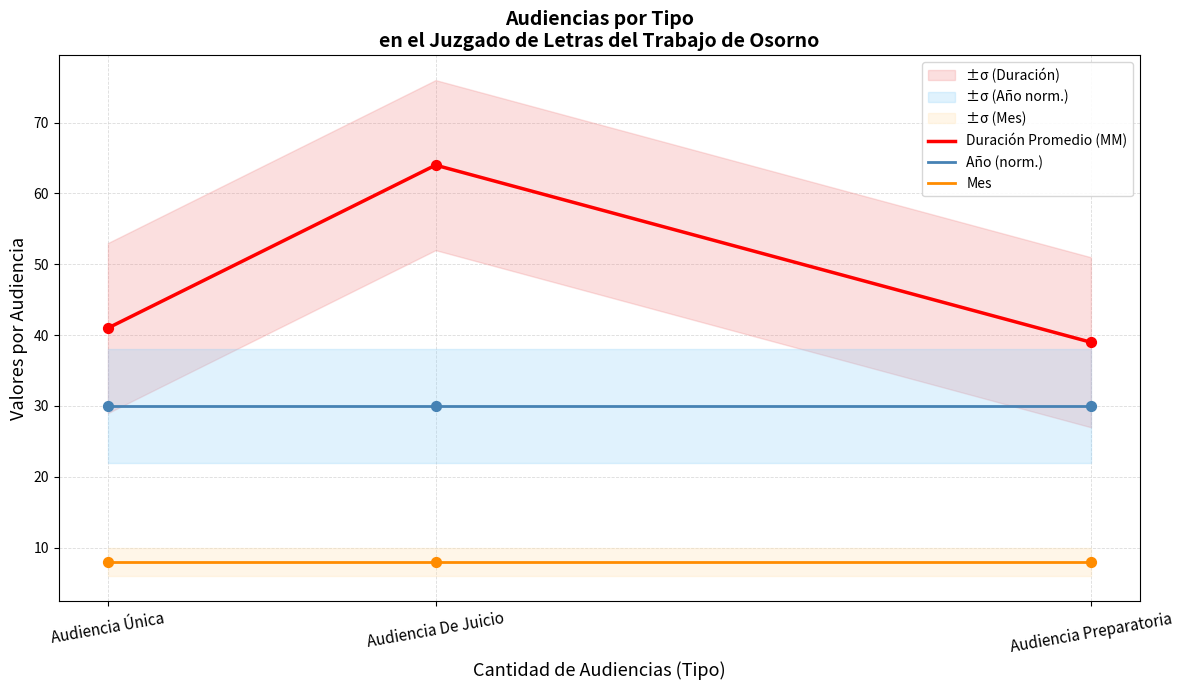

Which series has the largest total across all categories?

Duración Promedio (MM)